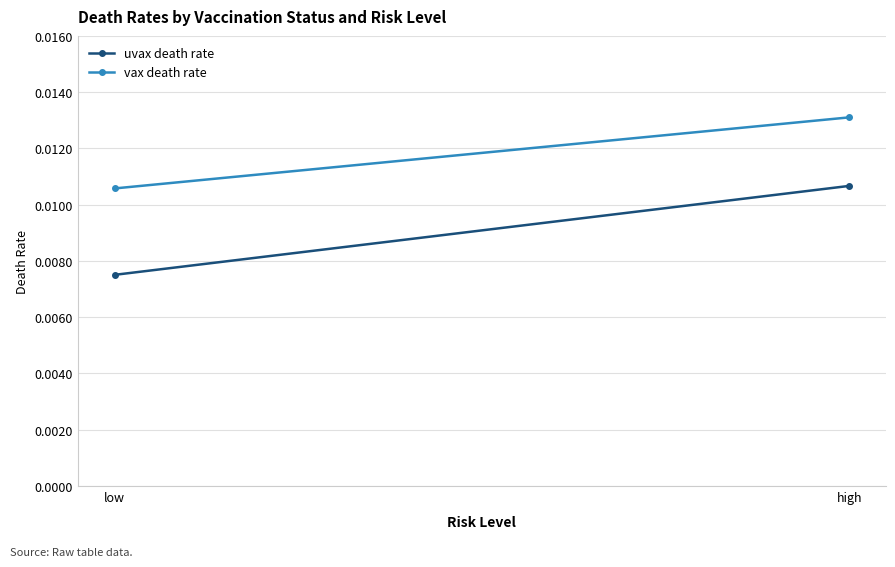

How many lines are shown in the chart?

2